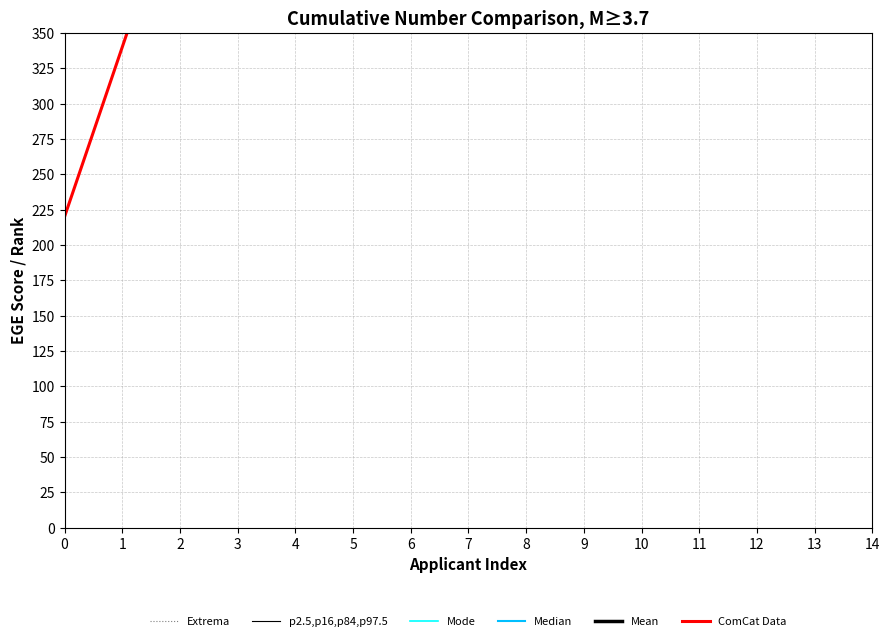

True or false: ComCat Data and Extrema cross at least once.

False